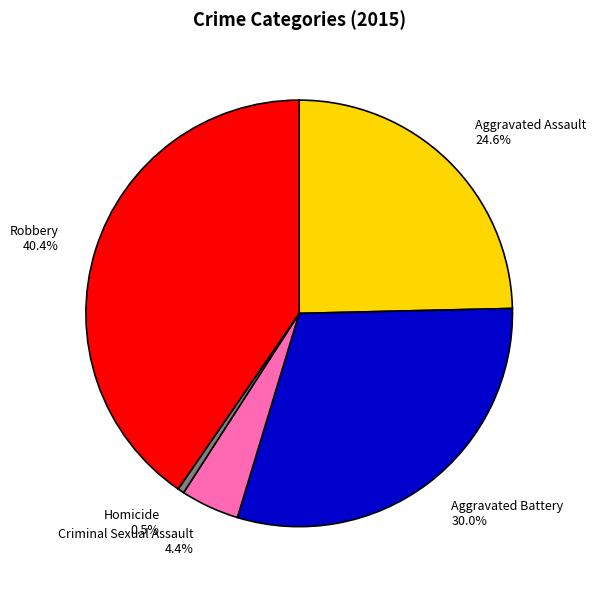

What is the total percentage of Homicide and Aggravated Battery?

30.5%